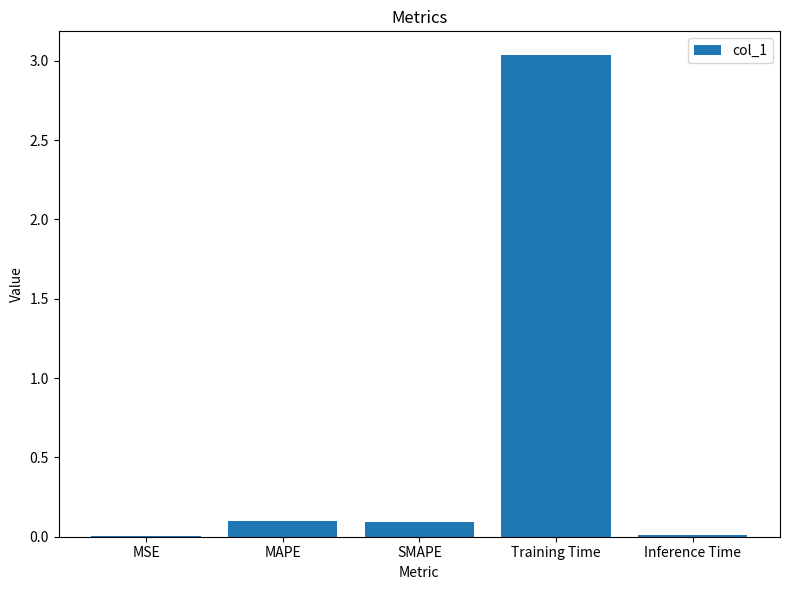

What is the sum of all values?

3.2